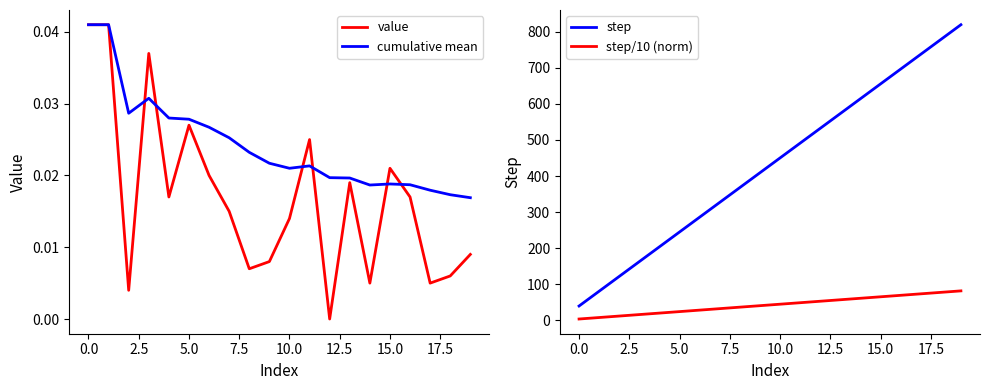

How many values in the step/10 (norm) series are below 45?

10